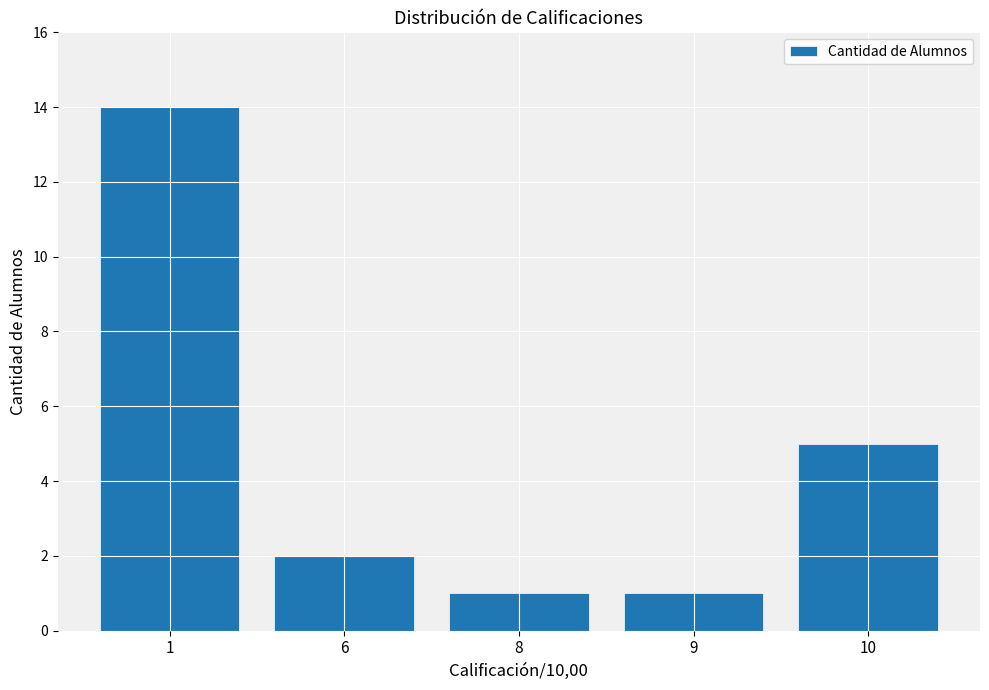

How many values are below 2?

2